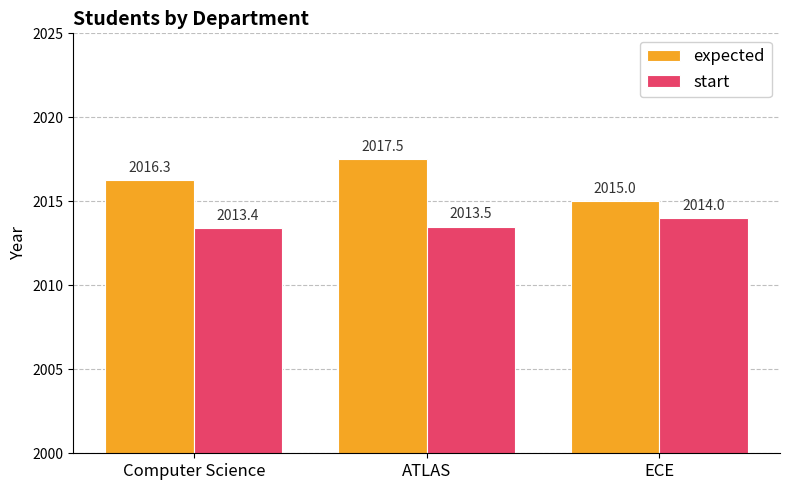

Rank the series by their maximum value, from lowest to highest.

start, expected